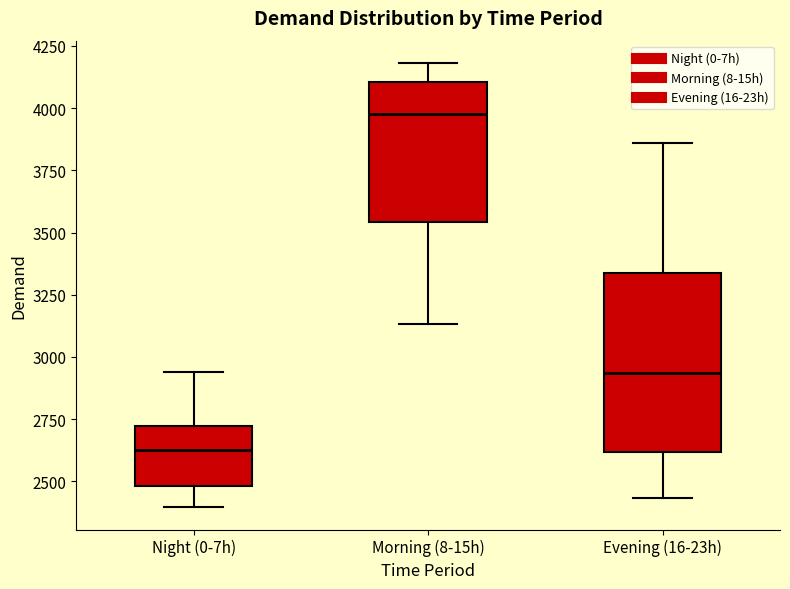

Reading left to right, transcribe this box plot: for each box, give where its median line is, the range the box spans, and where its two whiskers end, as read against the y-axis. The values are not printed on the chart, so give them approximately, as read against the axis.

Night (0-7h): median 2650, box 2500 to 2700, whiskers 2400 to 2950
Morning (8-15h): median 4000, box 3550 to 4100, whiskers 3150 to 4200
Evening (16-23h): median 2950, box 2600 to 3350, whiskers 2450 to 3850